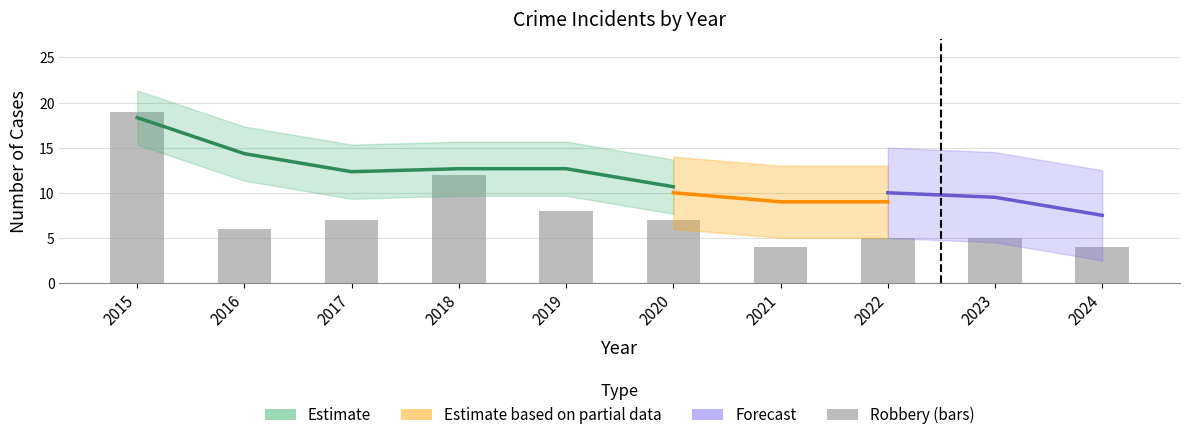

At which category is the sum across all series the highest?

2015